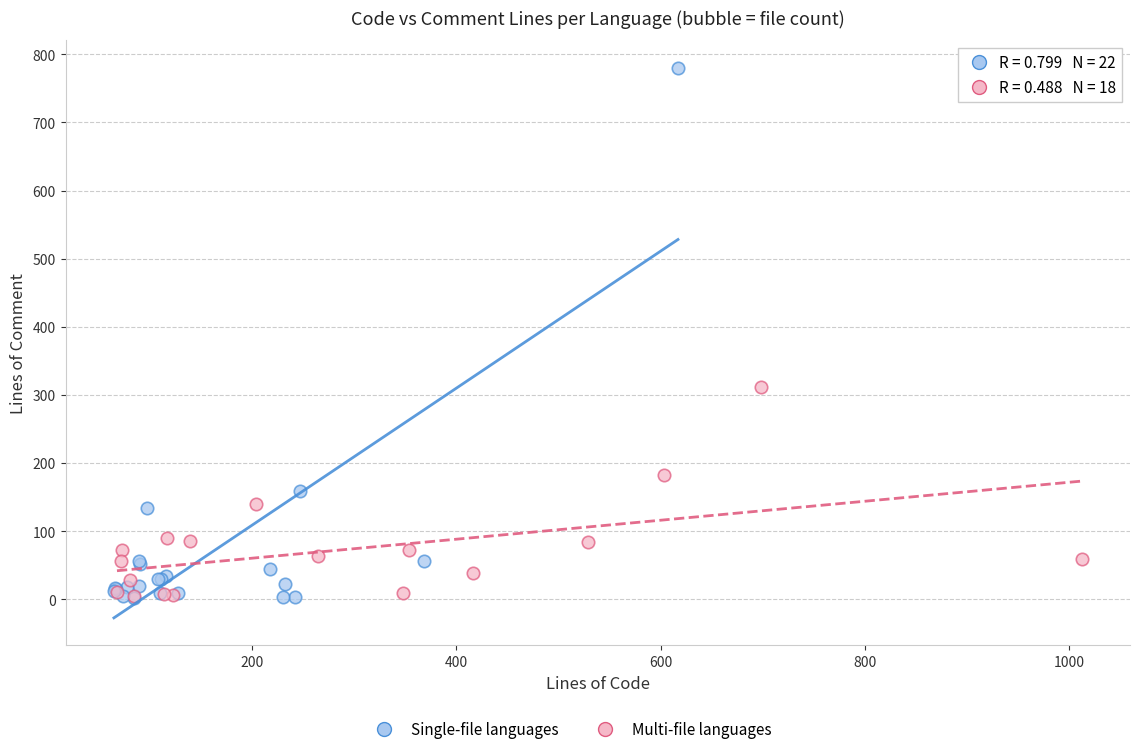

Which series reaches the maximum Y coordinate?

Single-file languages